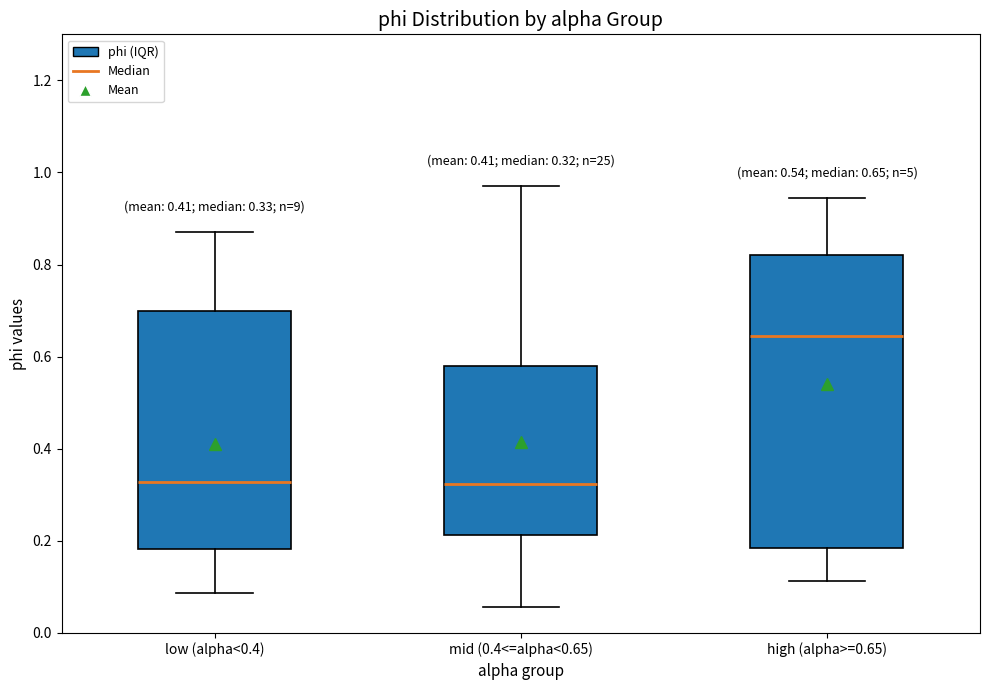

Comparing the boxes themselves (not the whiskers), which one is the tallest?

high (alpha>=0.65)